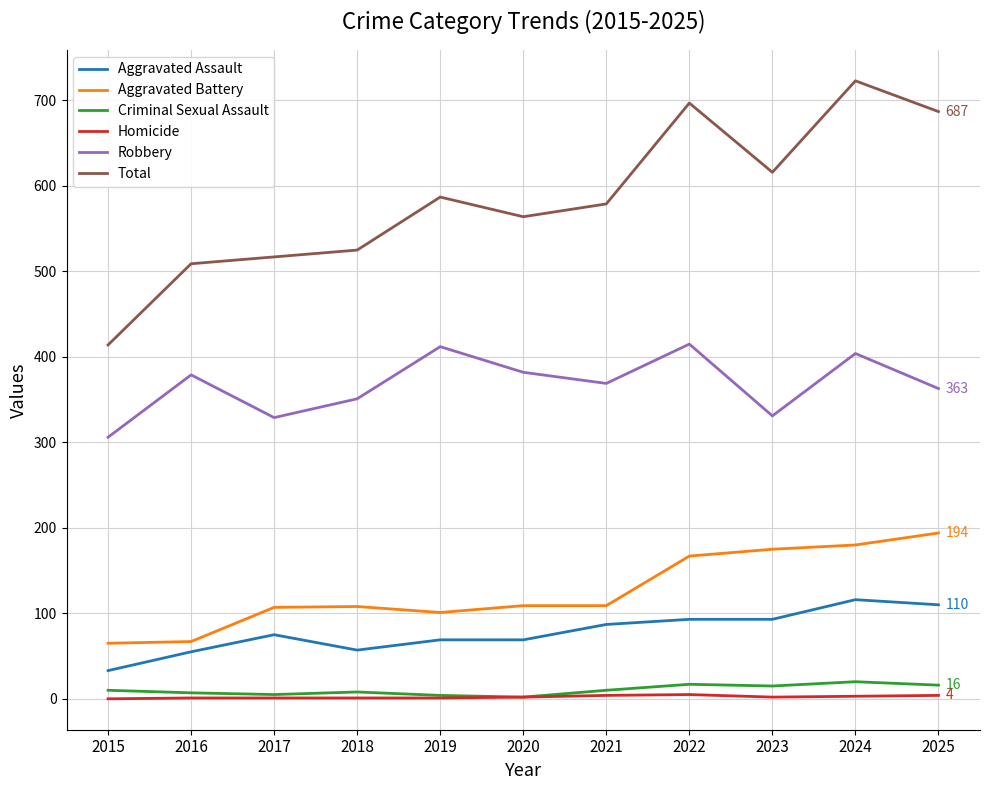

What is the highest value of the Aggravated Battery series?

194